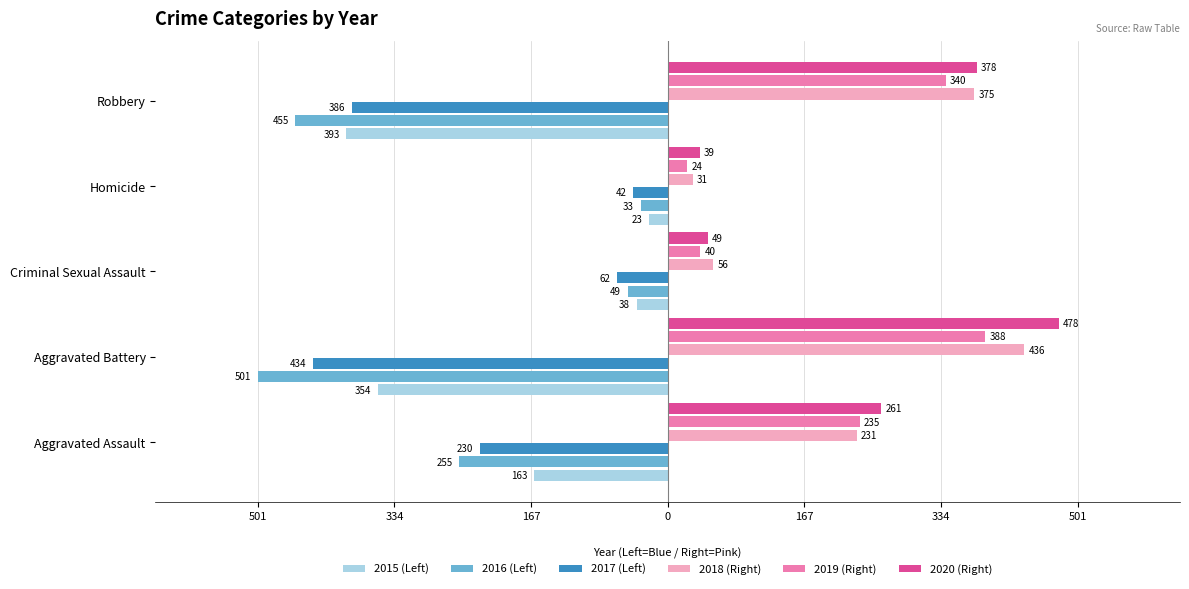

What are all the series names shown in the legend?

2015 (Left), 2016 (Left), 2017 (Left), 2018 (Right), 2019 (Right), 2020 (Right)